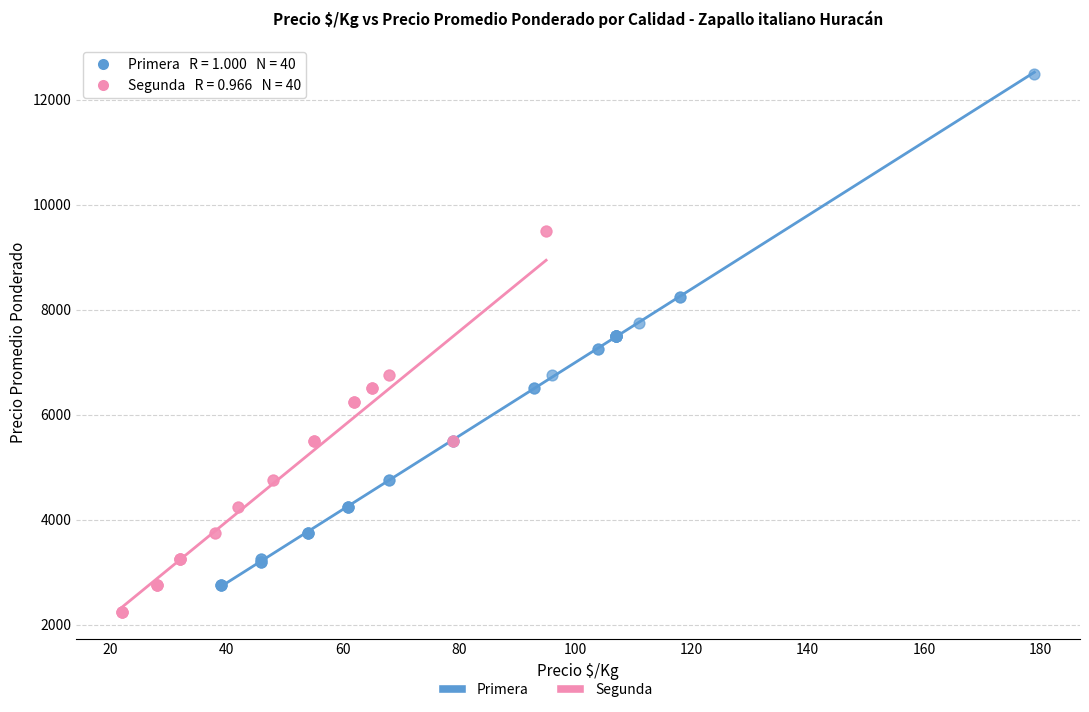

Which series reaches the minimum Y coordinate?

Segunda